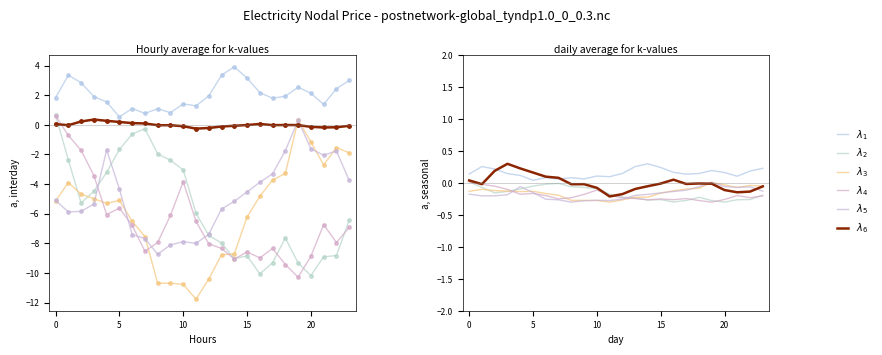

How many lines are shown in the chart?

6